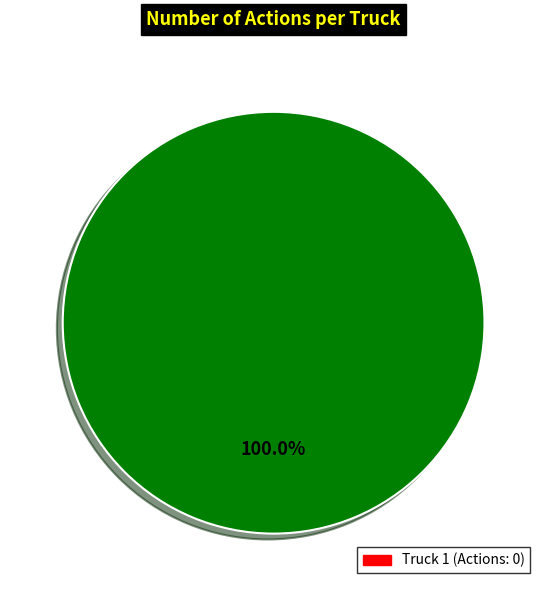

How many slices are in this pie chart?

1